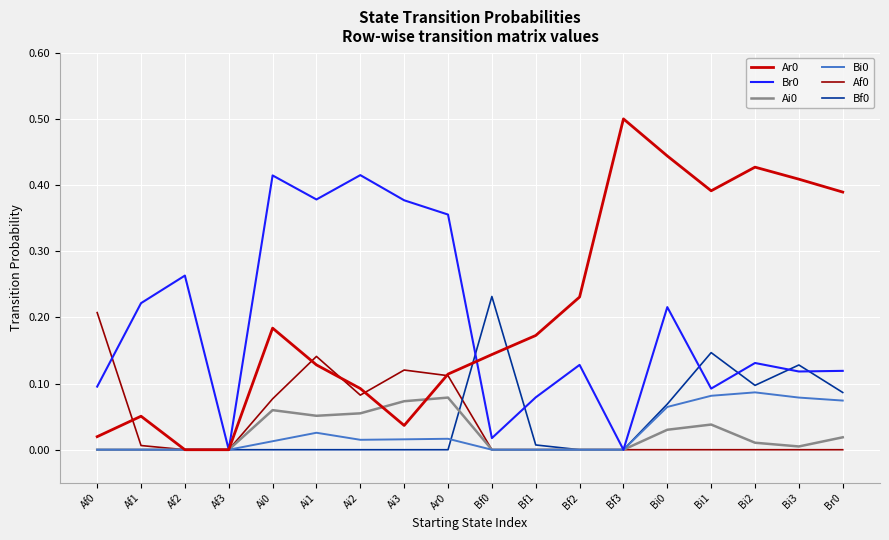

True or false: Ar0 has a value of 0.1 at Br0.

False